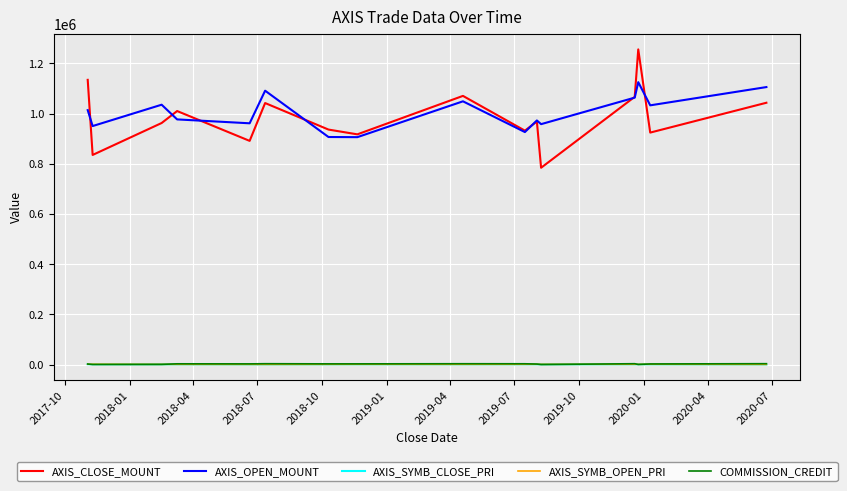

Which series has the largest range (max minus min)?

AXIS_CLOSE_MOUNT